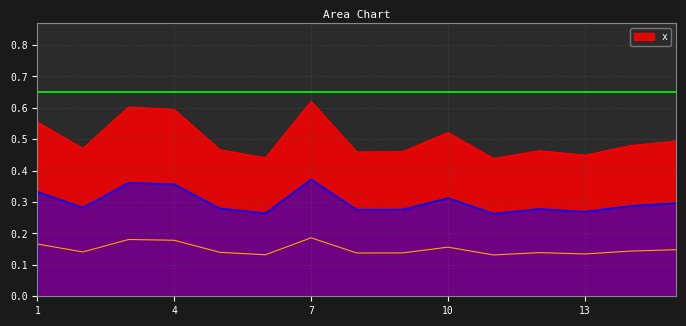

The chart shows a value of 0.5 at 2. True or false?

True